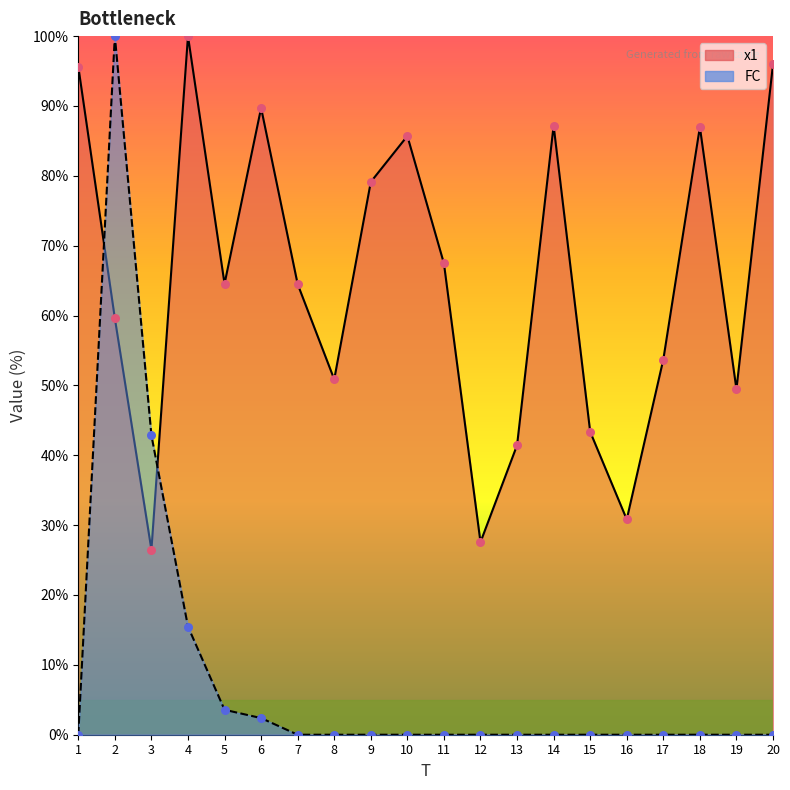

At how many categories does at least one series exceed 35?

18